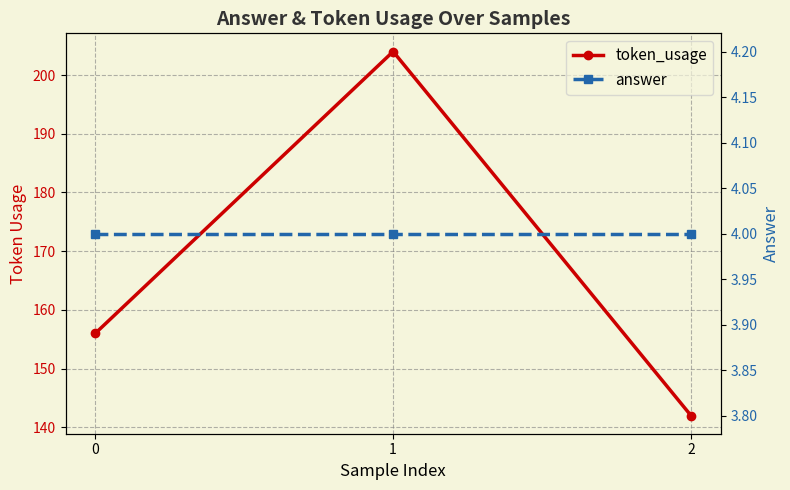

Reading left to right, transcribe all the data shown in this chart.

token_usage: 156	204	142
answer: 4	4	4